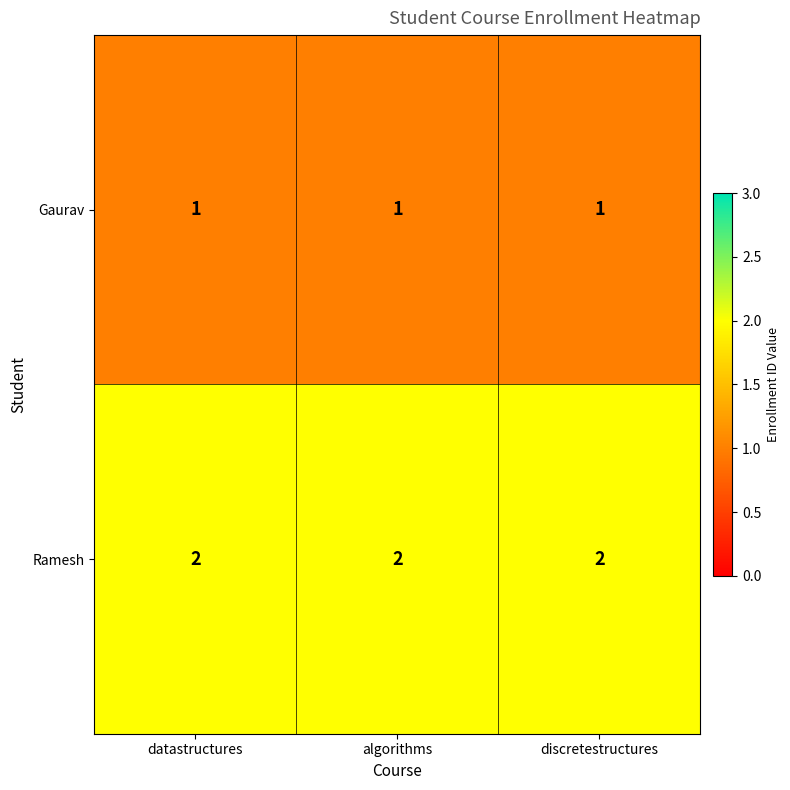

Which series has the largest total across all categories?

Ramesh